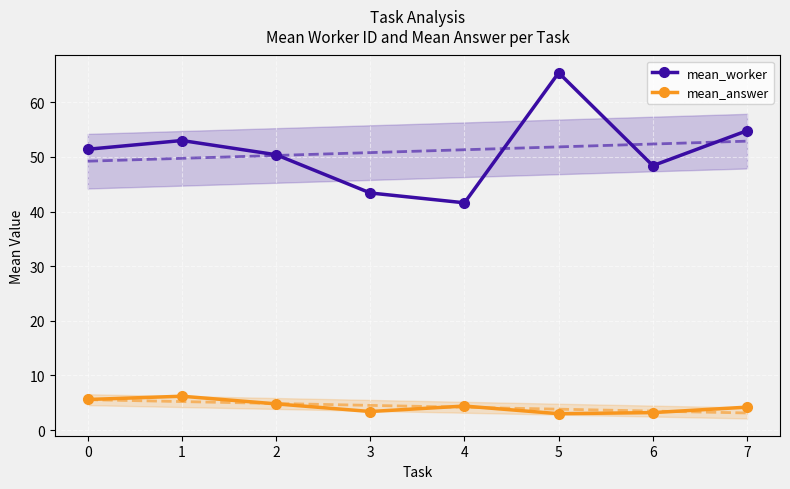

The mean_worker series shows 36.8 at 1. True or false?

False